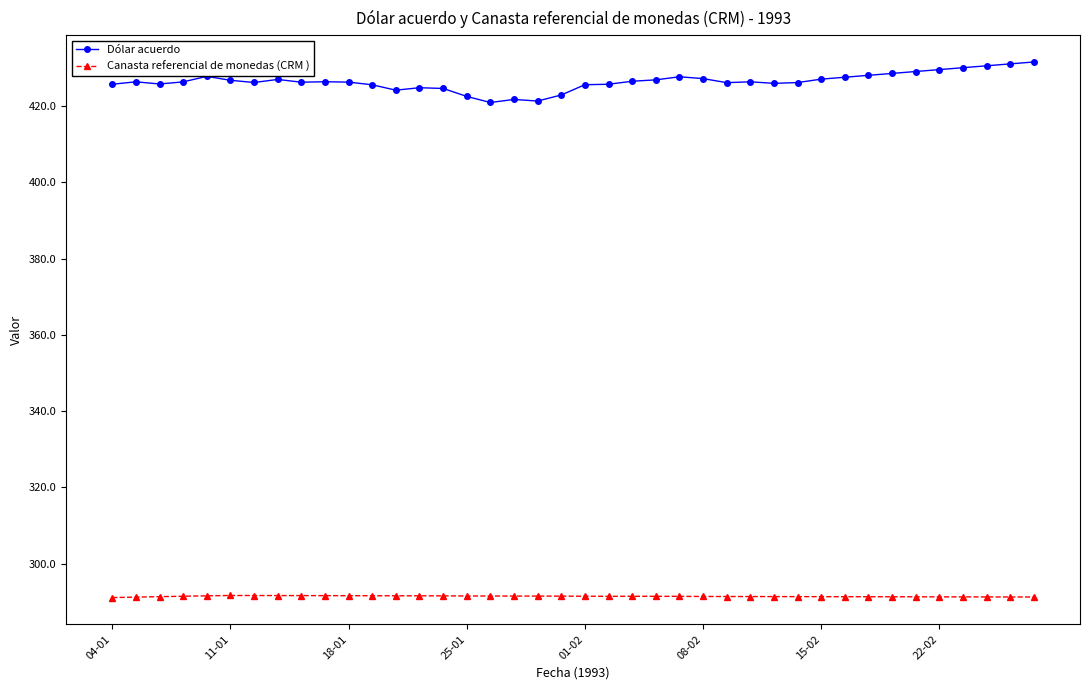

Rank the series by their maximum value, from lowest to highest.

Canasta referencial de monedas (CRM ), Dólar acuerdo